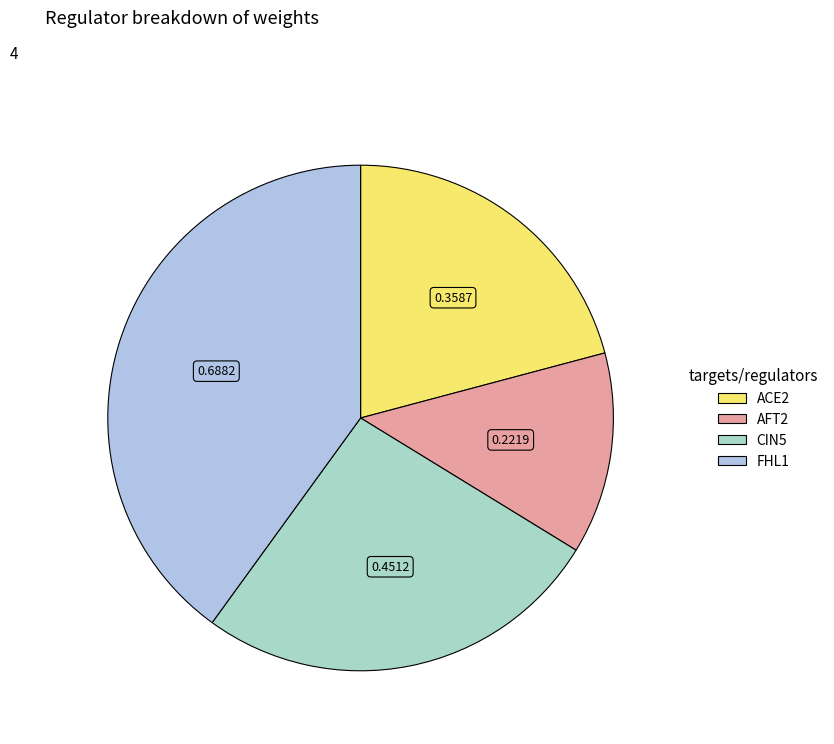

Is there a majority slice in this chart?

No